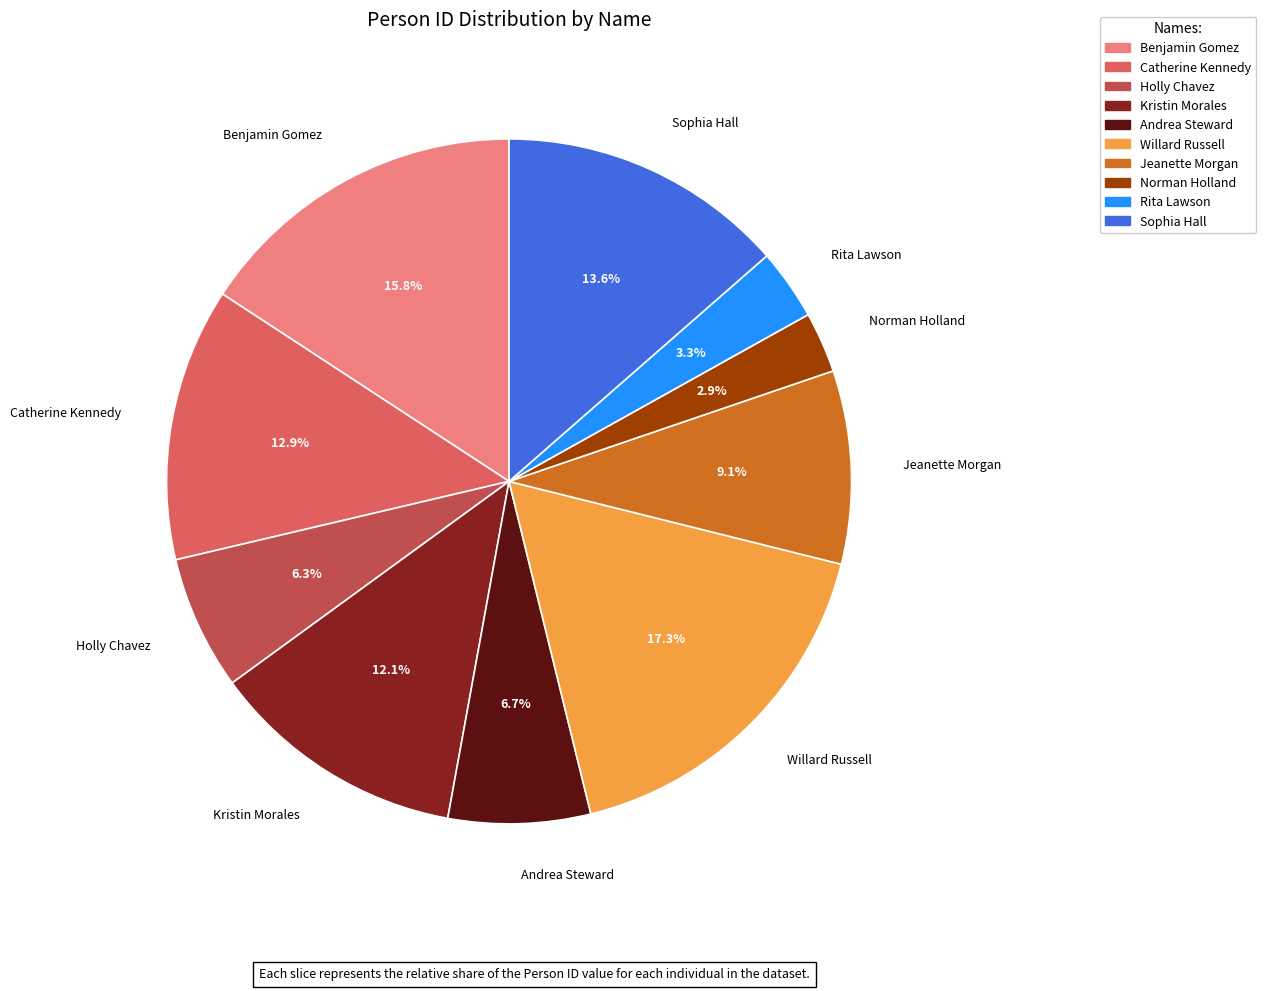

Approximately how many times larger is the value at Holly Chavez compared to Jeanette Morgan?

0.7